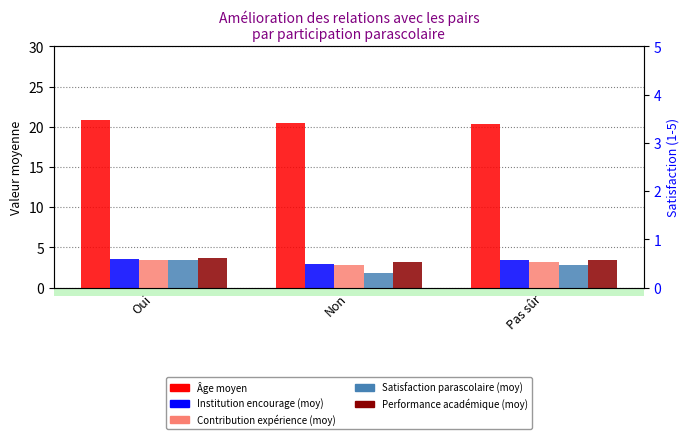

How many distinct data groups are displayed?

5